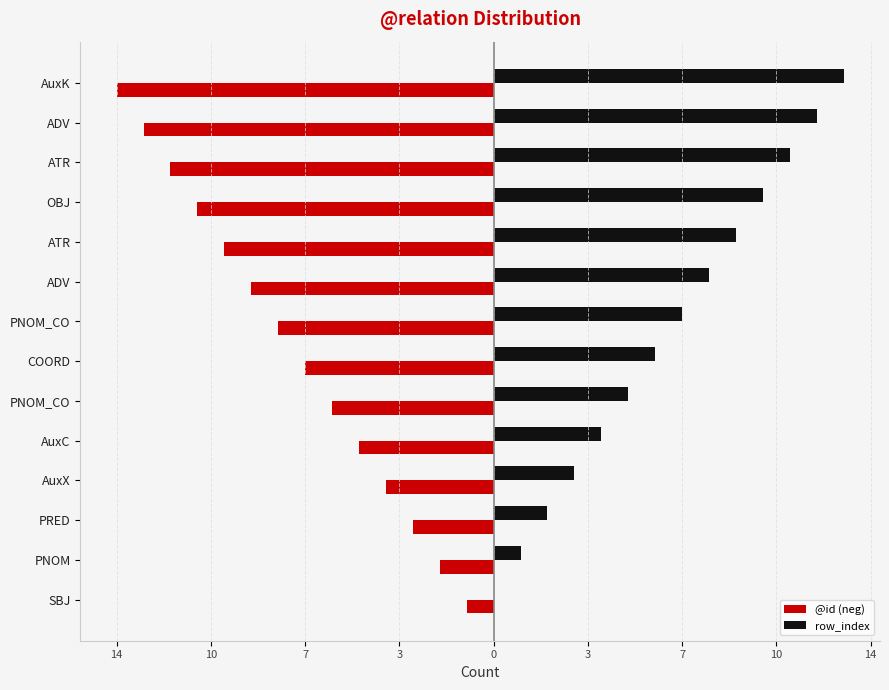

What are all the series names shown in the legend?

@id (neg), row_index